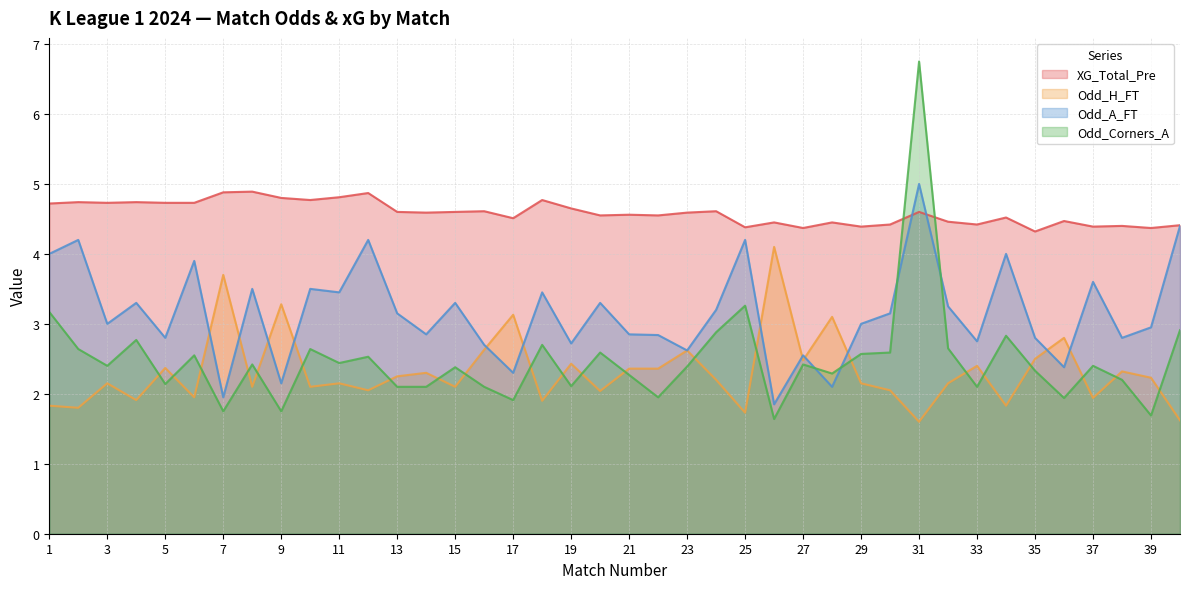

Which has a higher value, 1 or 36?

1